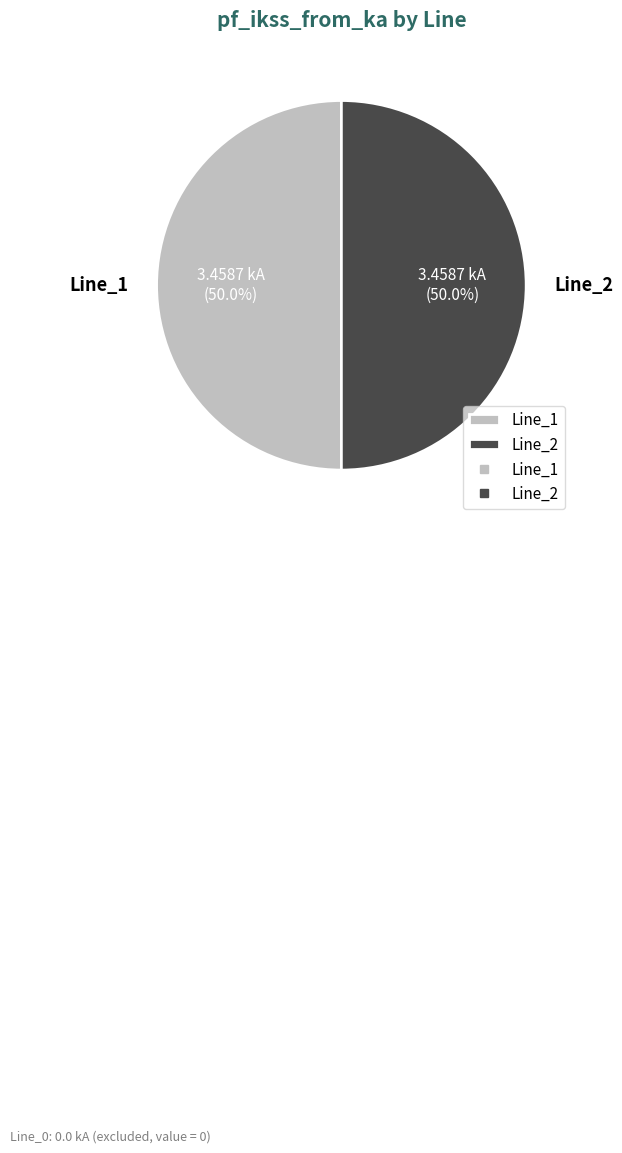

Is the sum of Line_1 and Line_2 greater than half?

Yes